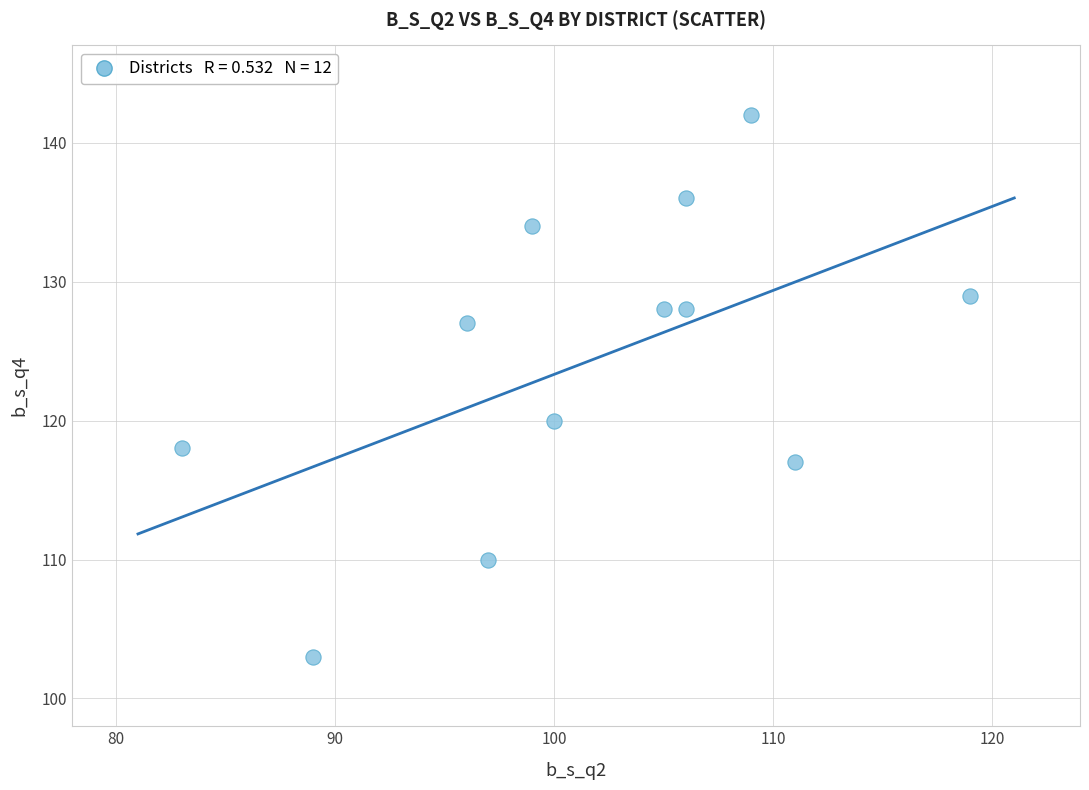

What is the range of Y values (max minus min)?

39